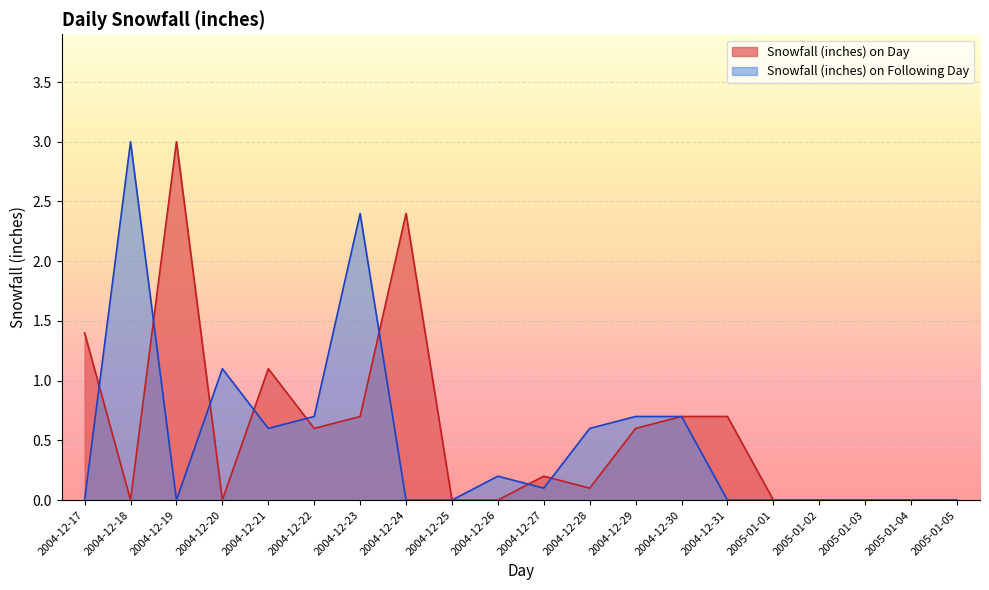

What is the value of the Snowfall (inches) on Following Day point at the 7th from the left?

2.4